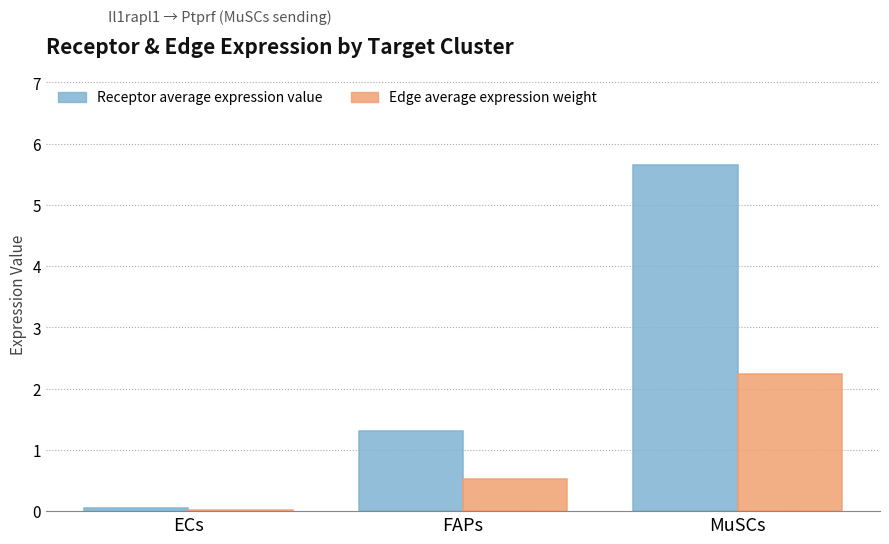

Rank the series by their average value, from lowest to highest.

Edge average expression weight, Receptor average expression value